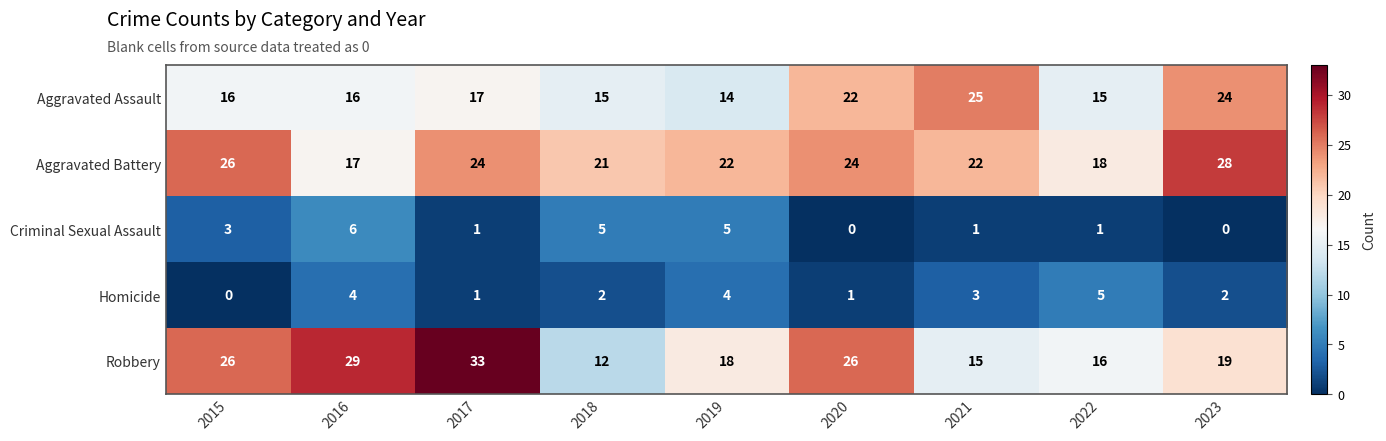

What is the difference between the second highest and second lowest values in the Aggravated Battery series?

8